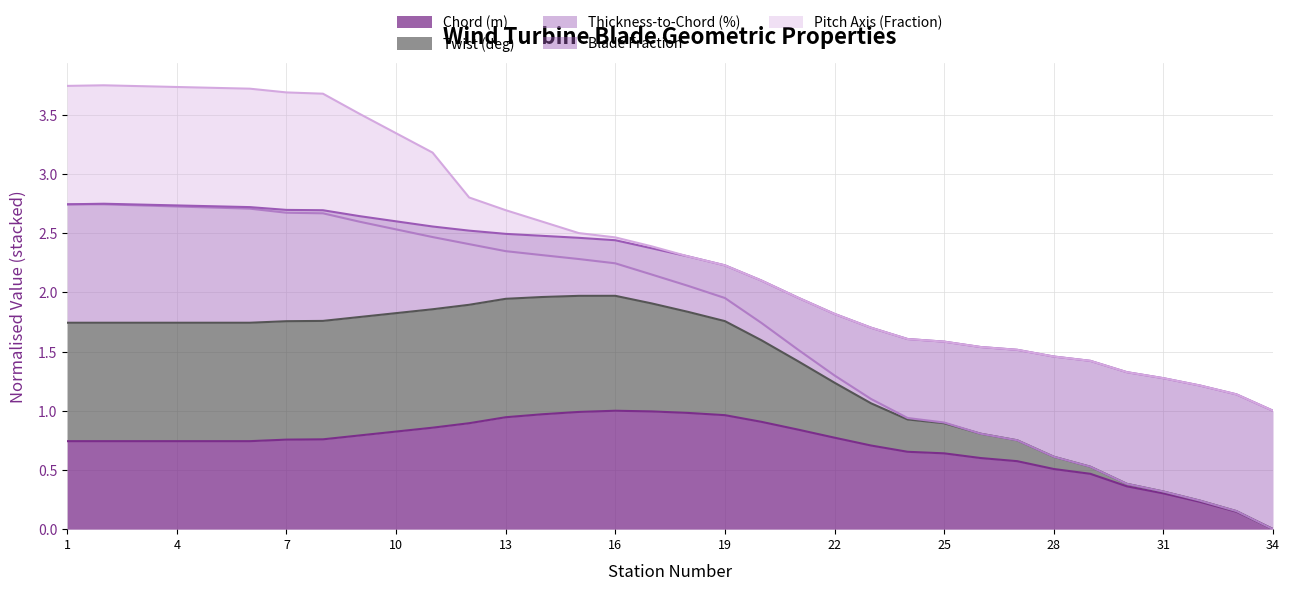

True or false: Chord (m) has a value of 0.1 at 31.

False